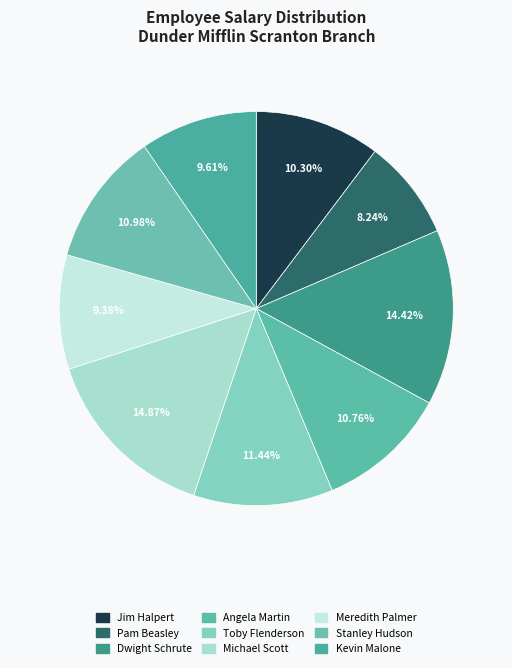

To the nearest percent, what percentage of the pie is Jim Halpert?

10%